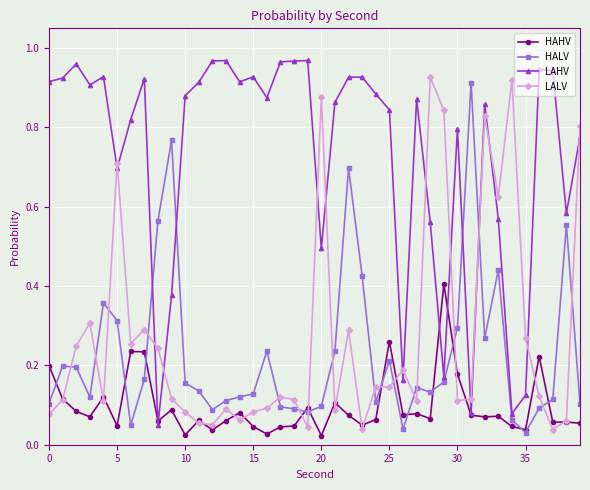

How many lines are shown in the chart?

4